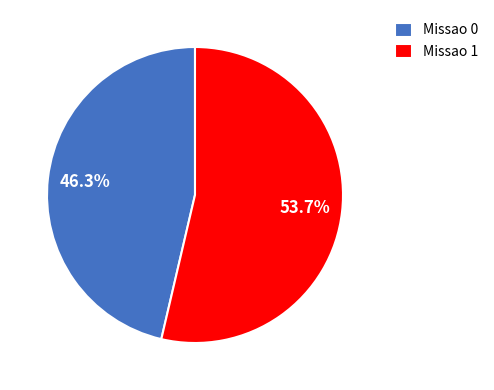

Does Missao 0 account for over 50% of the chart?

No